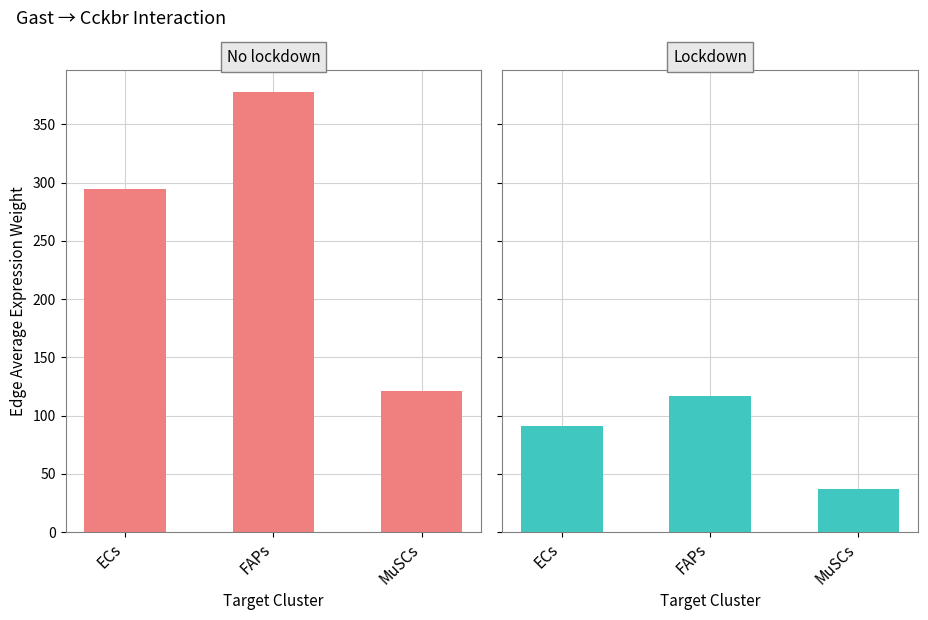

Which series has the widest spread of values?

No lockdown